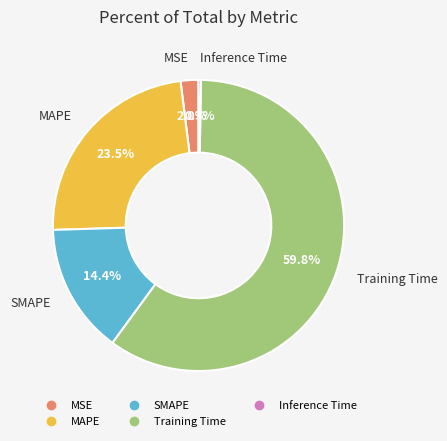

Combined, what portion of the pie is Training Time and MSE?

61.8%